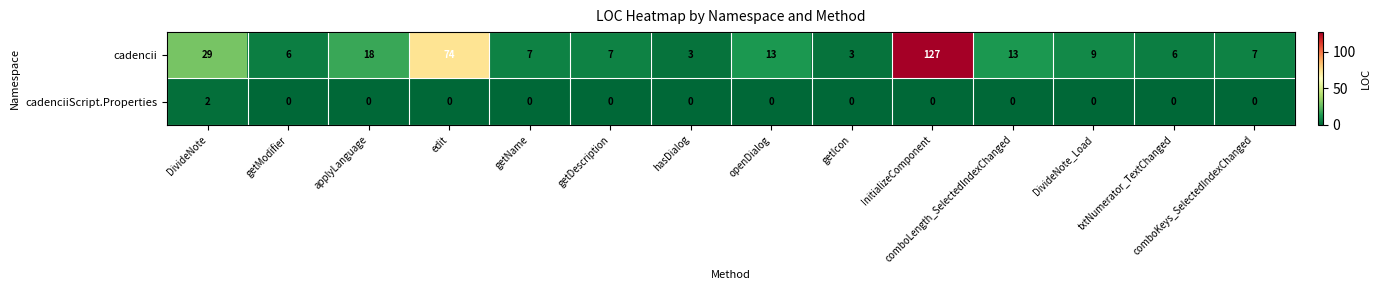

Rank the series by their maximum value, from highest to lowest.

cadencii, cadenciiScript.Properties